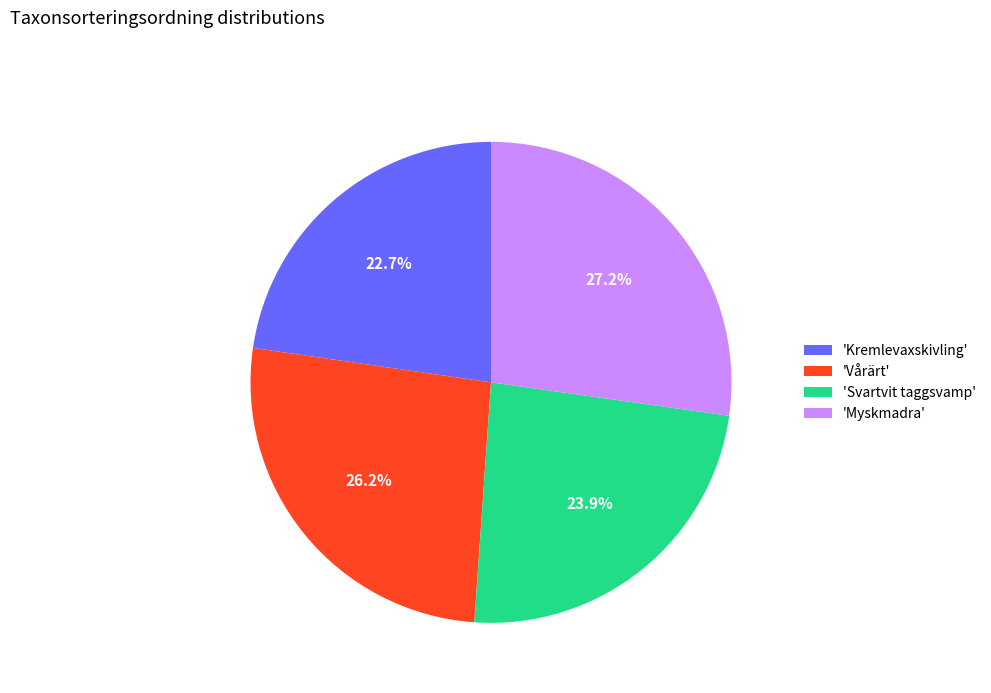

Which slice is the smallest?

'Kremlevaxskivling'